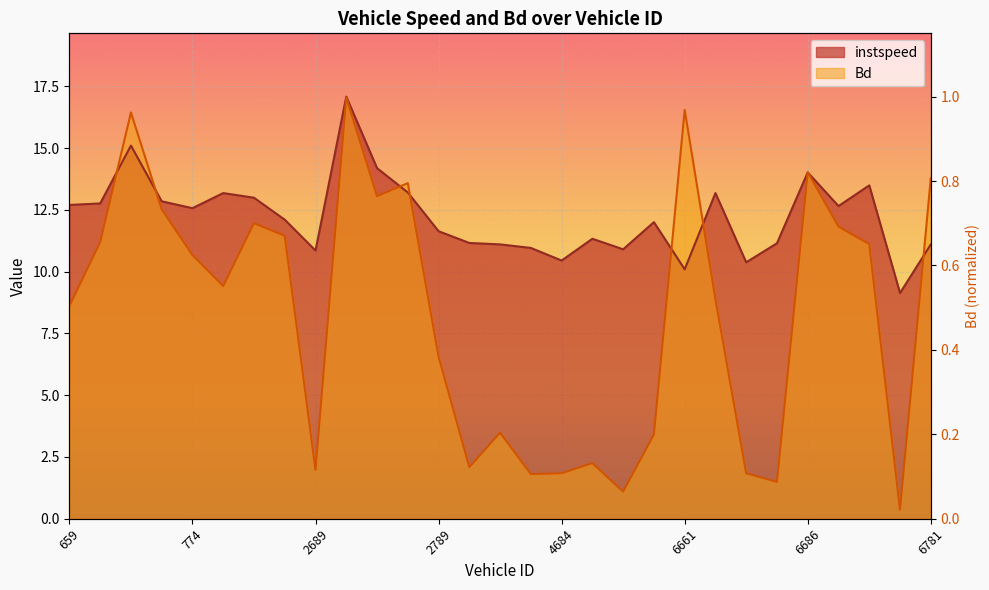

At how many categories does at least one series exceed 15?

3